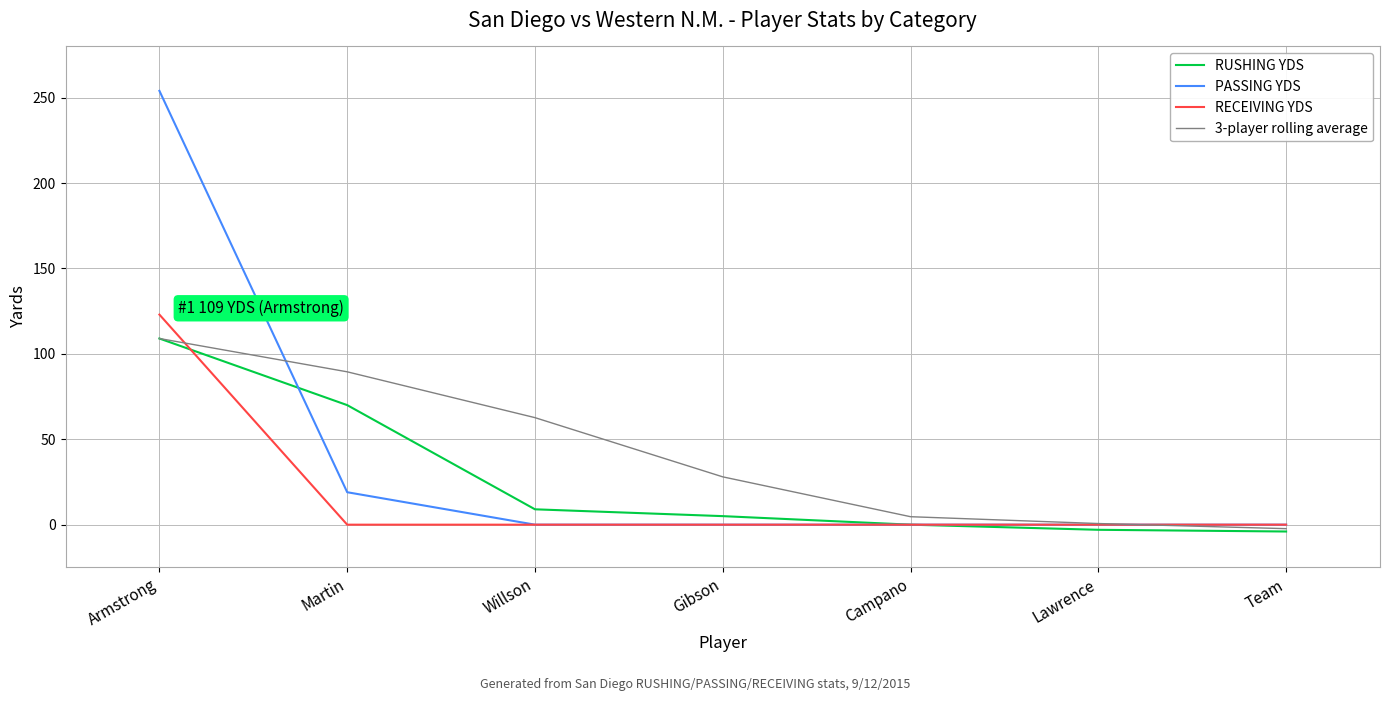

Which label corresponds to the largest value in the chart?

Armstrong